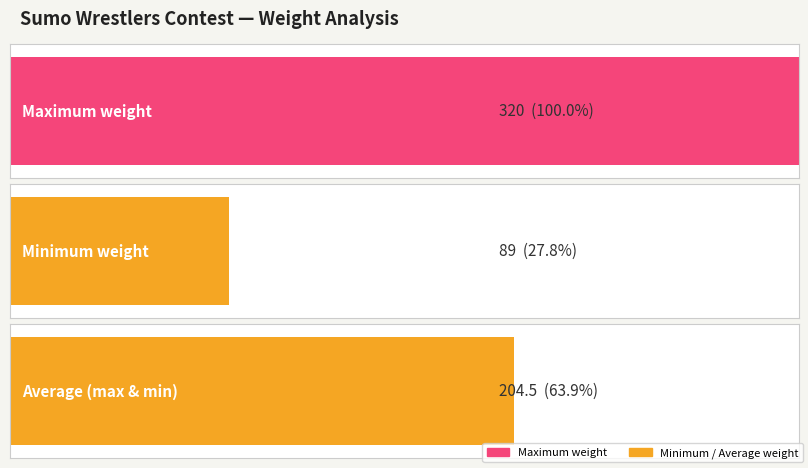

What is the maximum value shown in the chart?

320